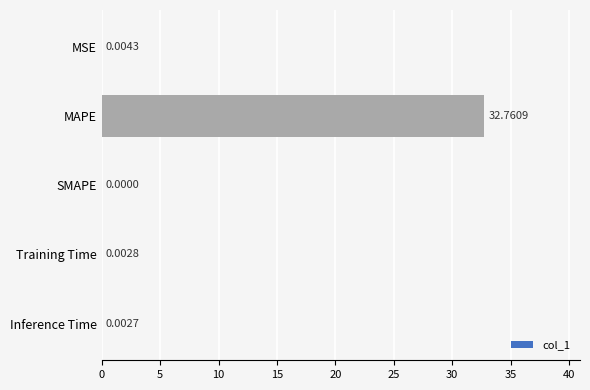

Between MSE and Training Time, which is larger?

MSE